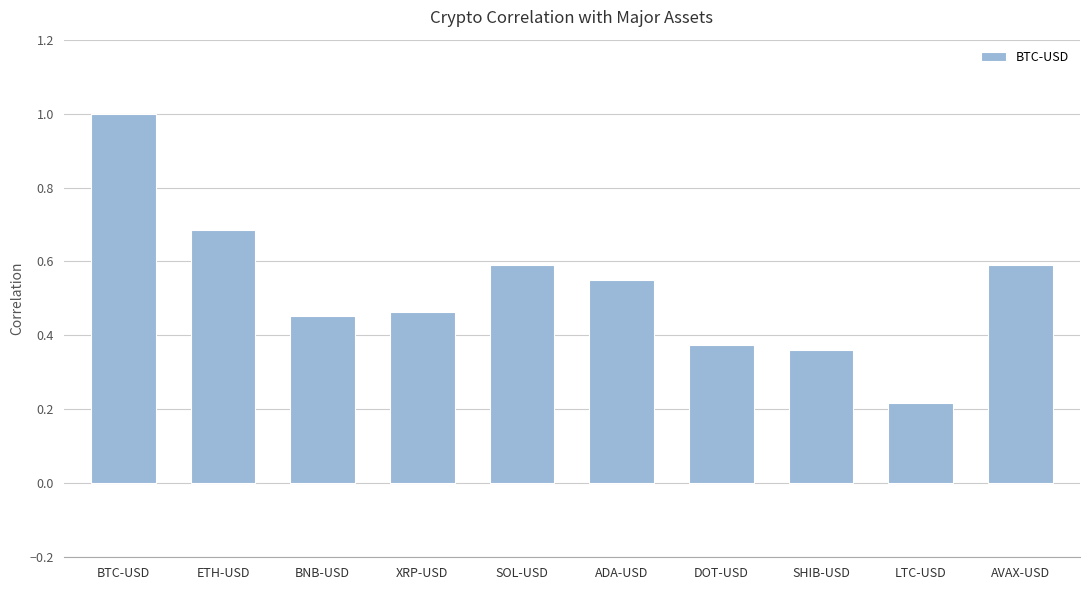

What is the difference between the second highest and second lowest values?

0.3